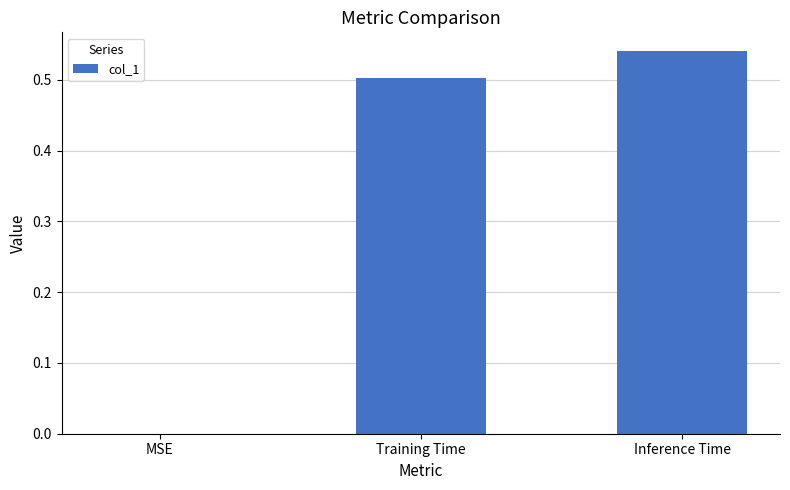

What is the sum of all values?

1.0